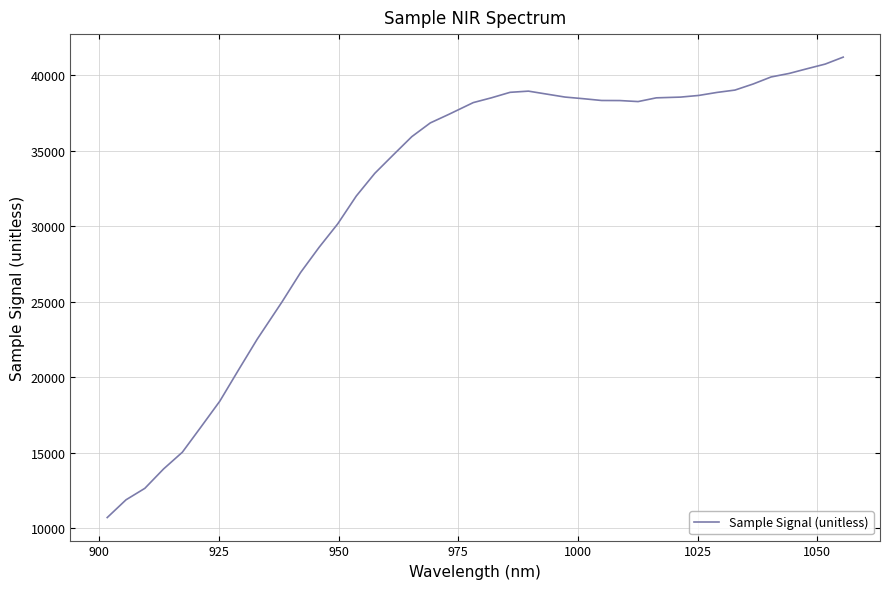

What is the difference between the maximum and minimum values?

30482